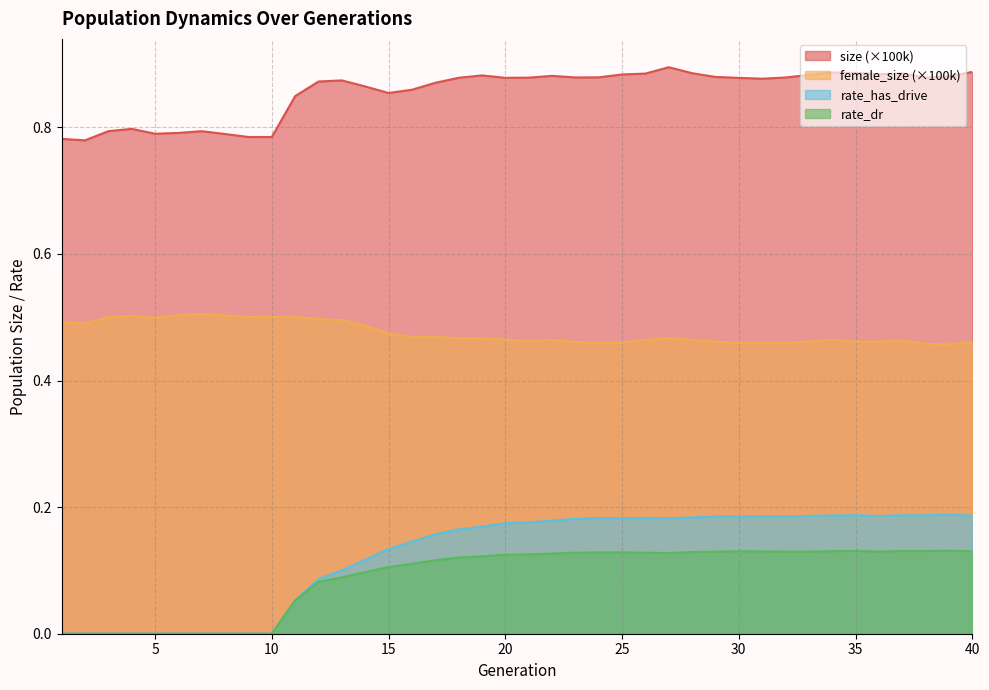

How many lines are shown in the chart?

4